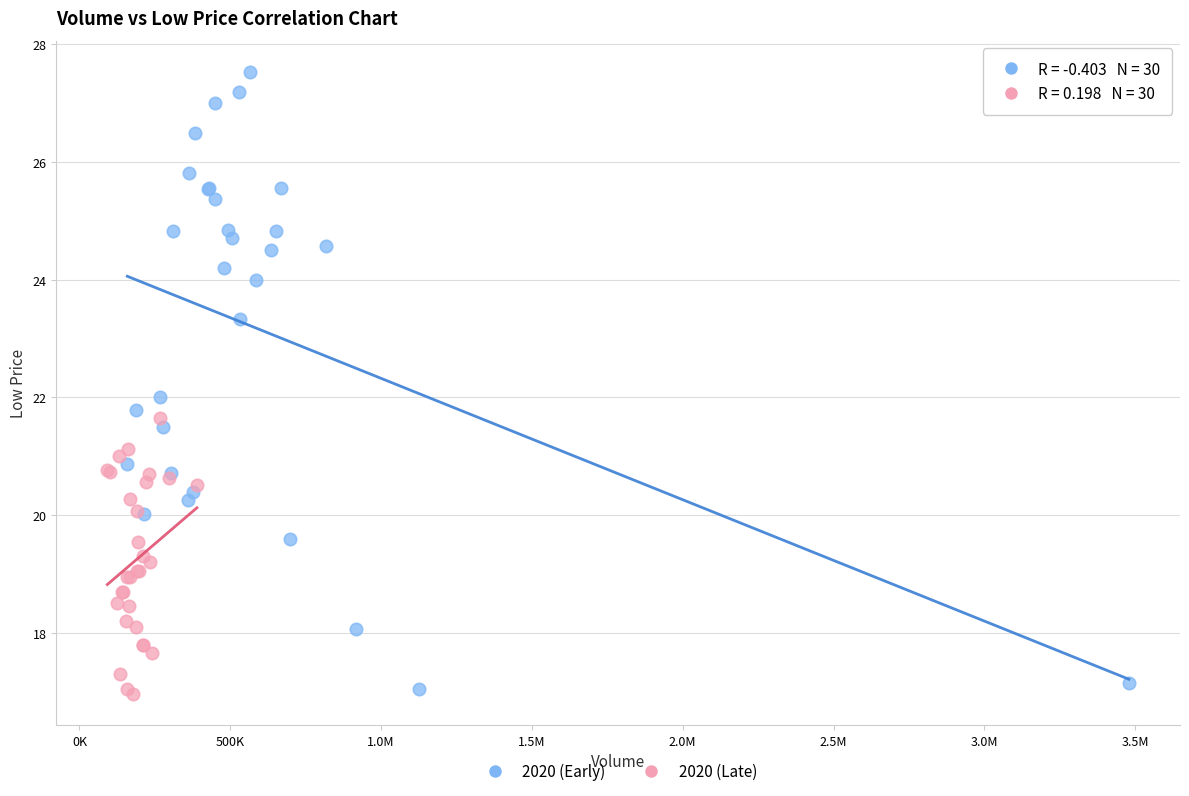

Which series has the largest Y range (max minus min)?

2020 (Early)